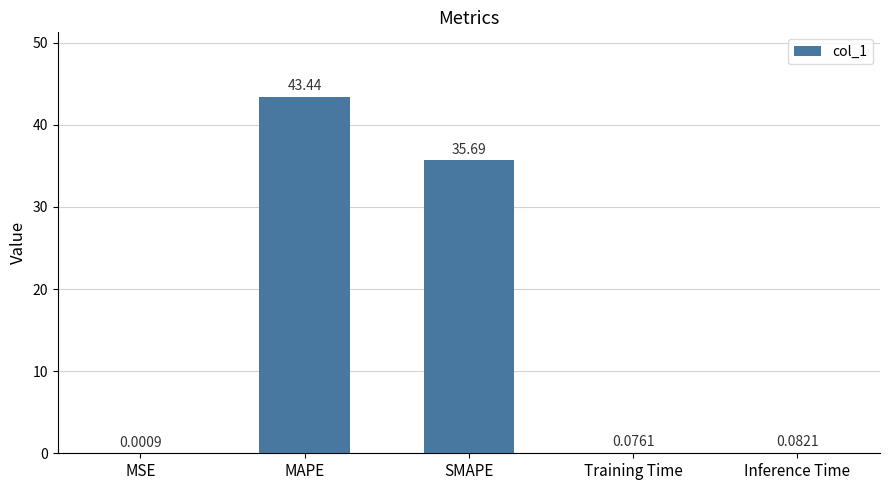

At which category does the chart reach its peak across all series?

MAPE